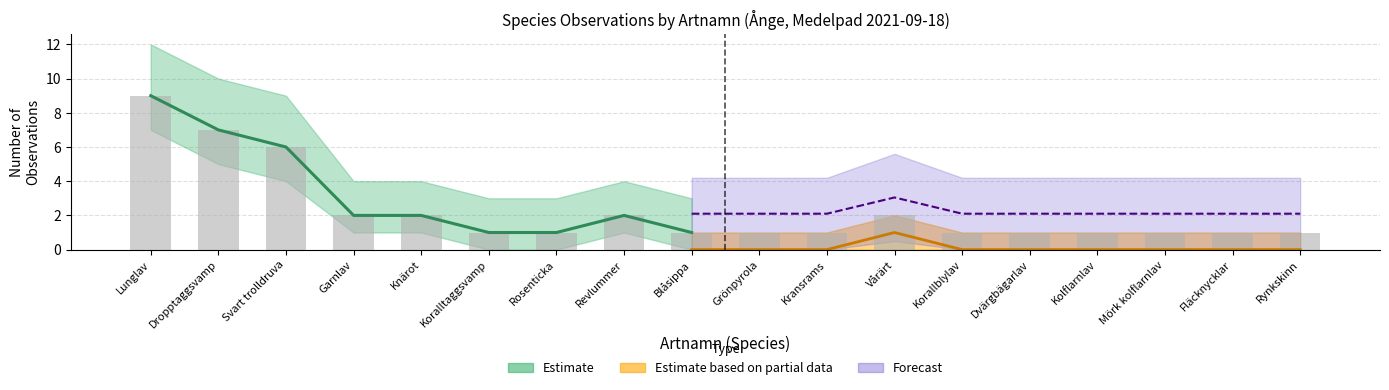

How many values in the count series exceed 1?

7